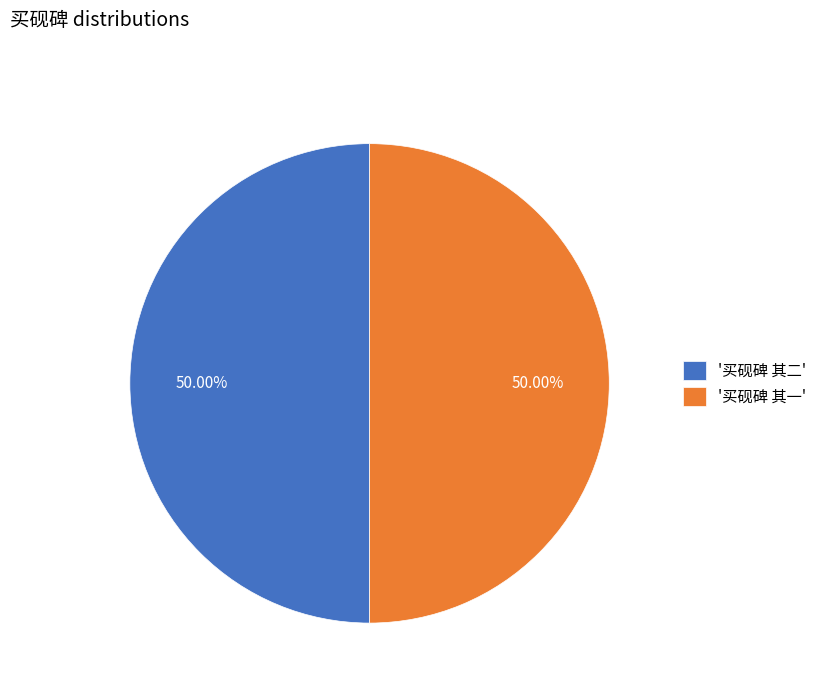

Combined, do '买砚碑 其二' and '买砚碑 其一' account for over 50%?

Yes